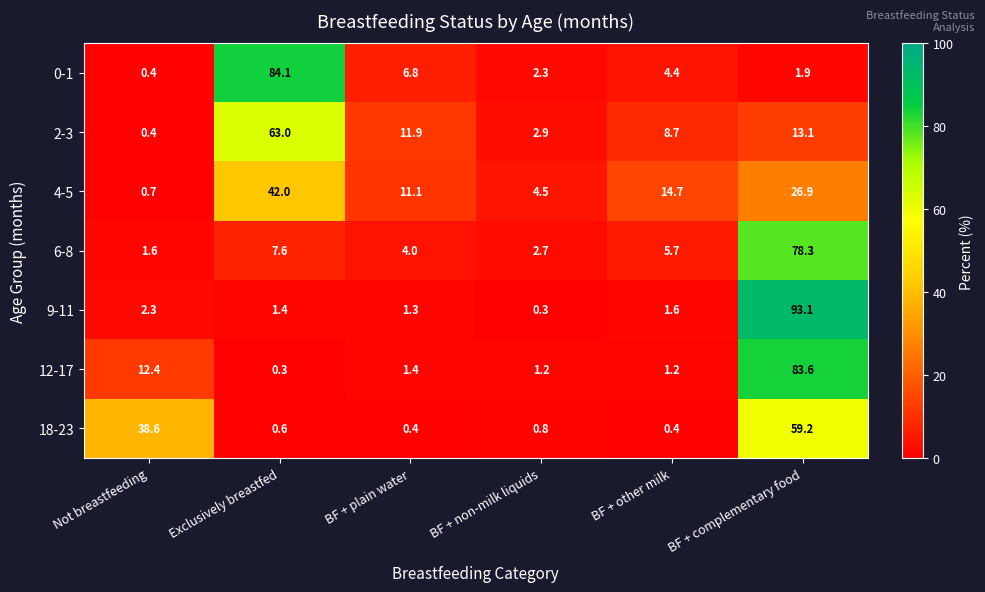

What is the spread (max minus min) of values at Not breastfeeding?

38.2